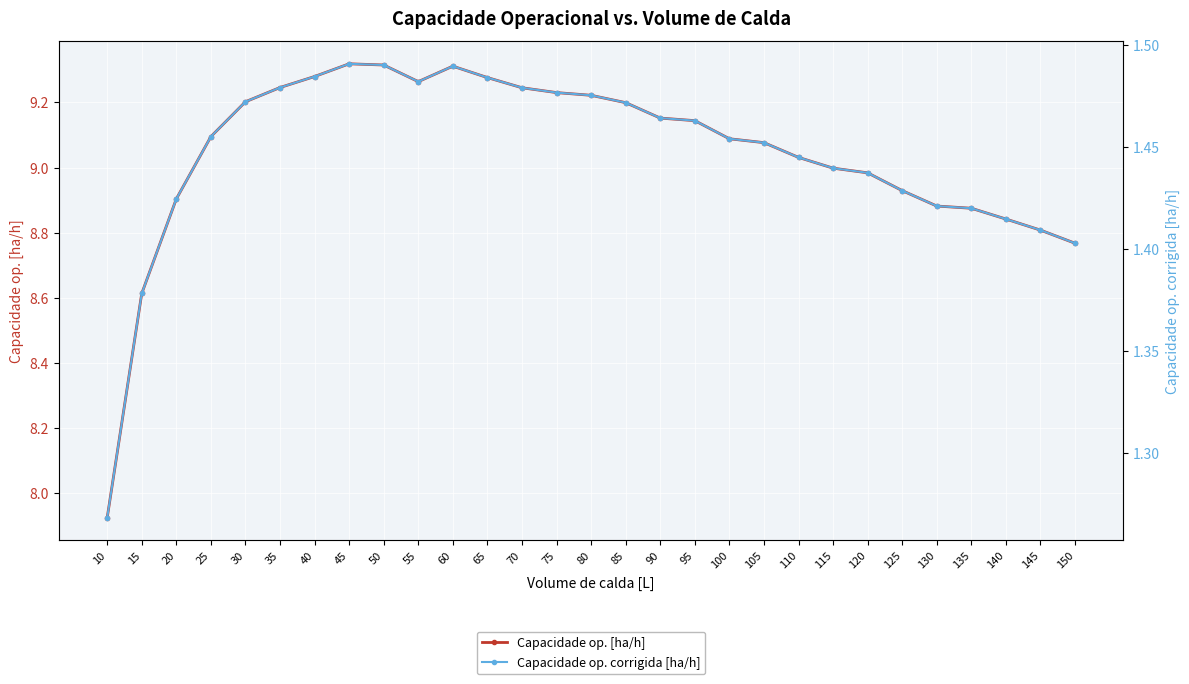

Which series has the largest total across all categories?

Capacidade op. [ha/h]